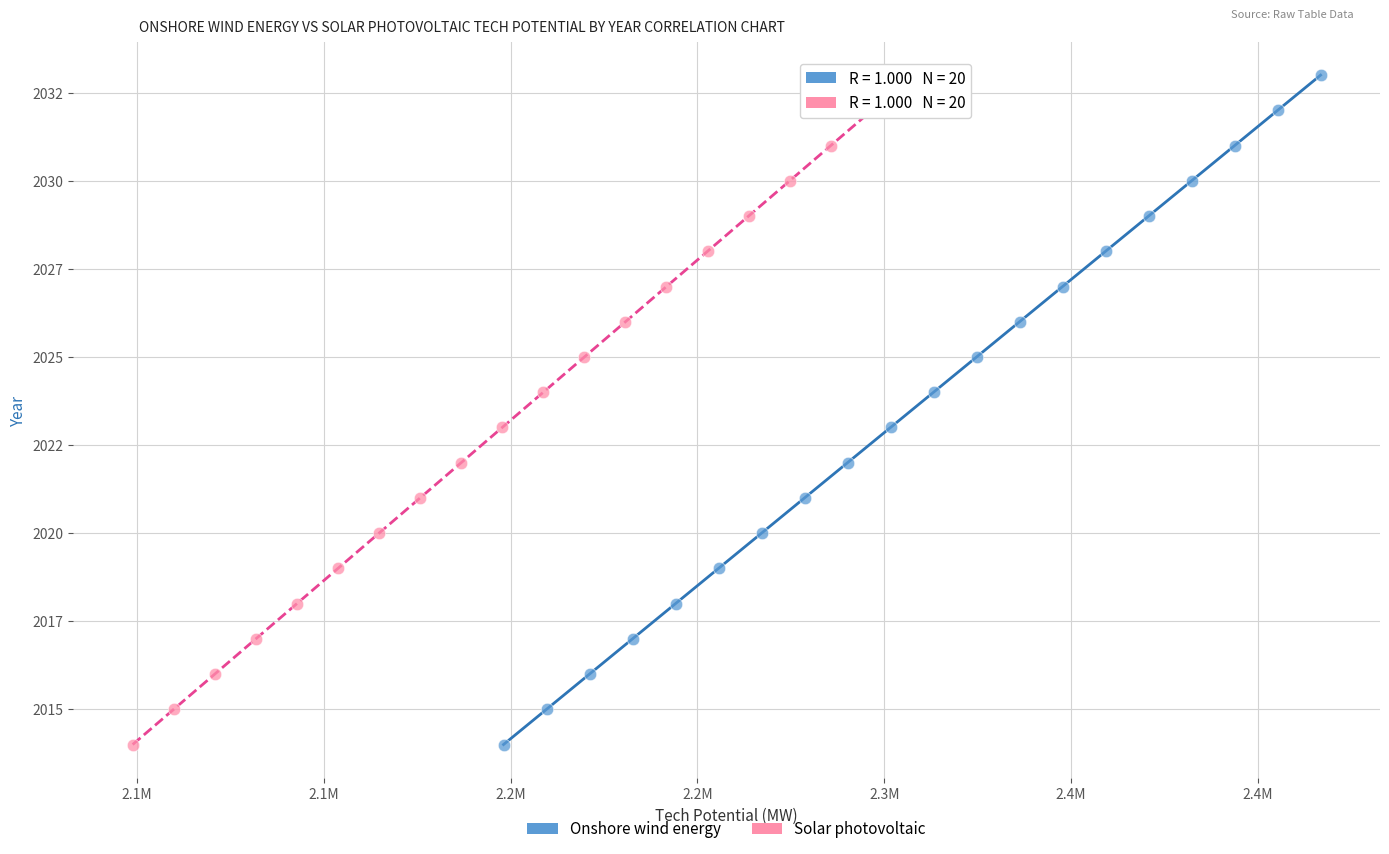

What are all the series names shown in the legend?

Onshore wind energy, Solar photovoltaic